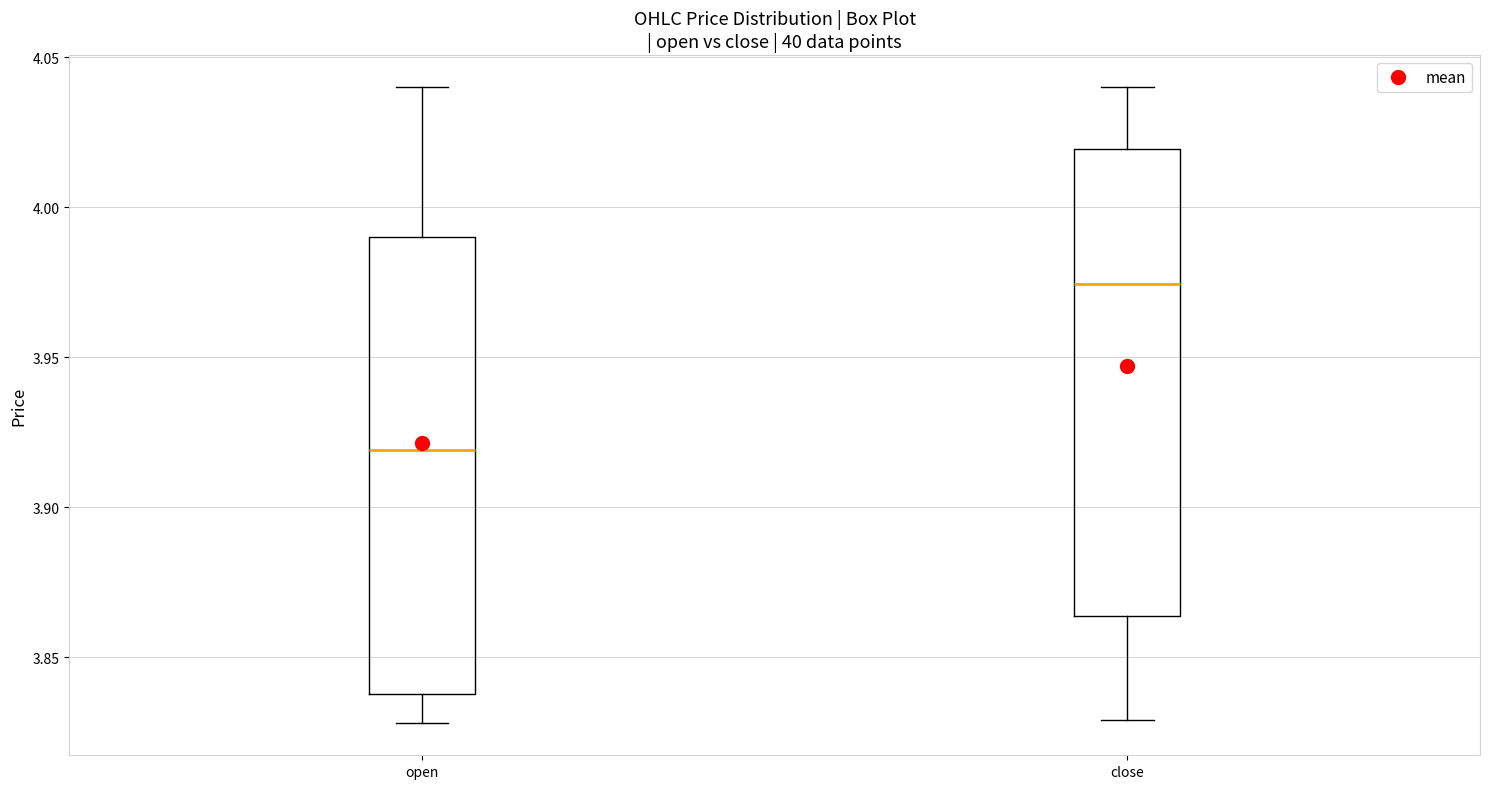

Reading left to right, transcribe this box plot: for each box, give where its median line is, the range the box spans, and where its two whiskers end, as read against the y-axis. The values are not printed on the chart, so give them approximately, as read against the axis.

open: median 3.920, box 3.840 to 3.990, whiskers 3.830 to 4.040
close: median 3.975, box 3.865 to 4.020, whiskers 3.830 to 4.040